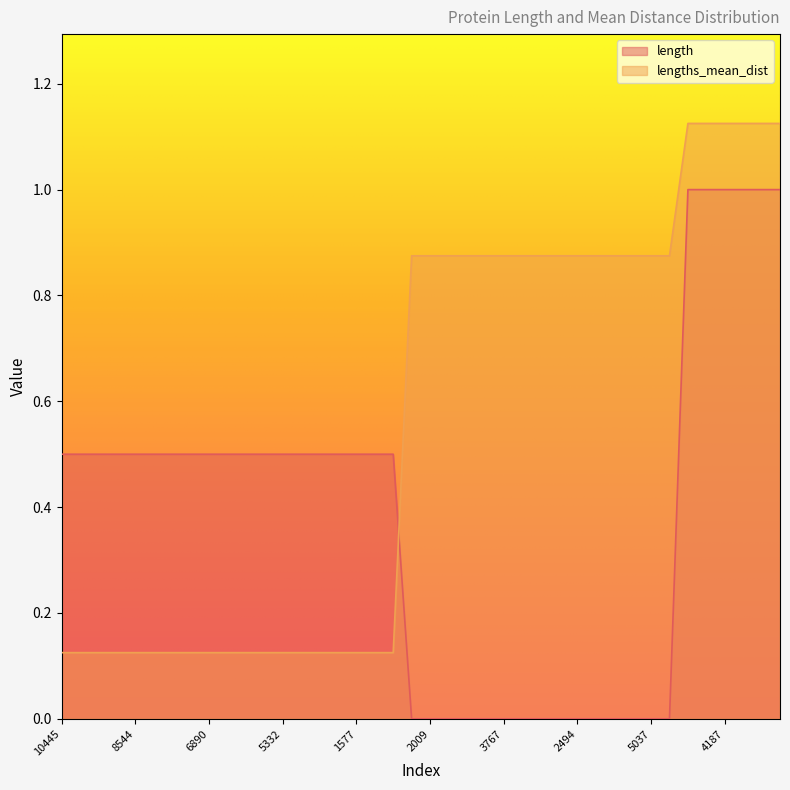

Is the value of length at 10 greater than the value of lengths_mean_dist at 15?

Yes